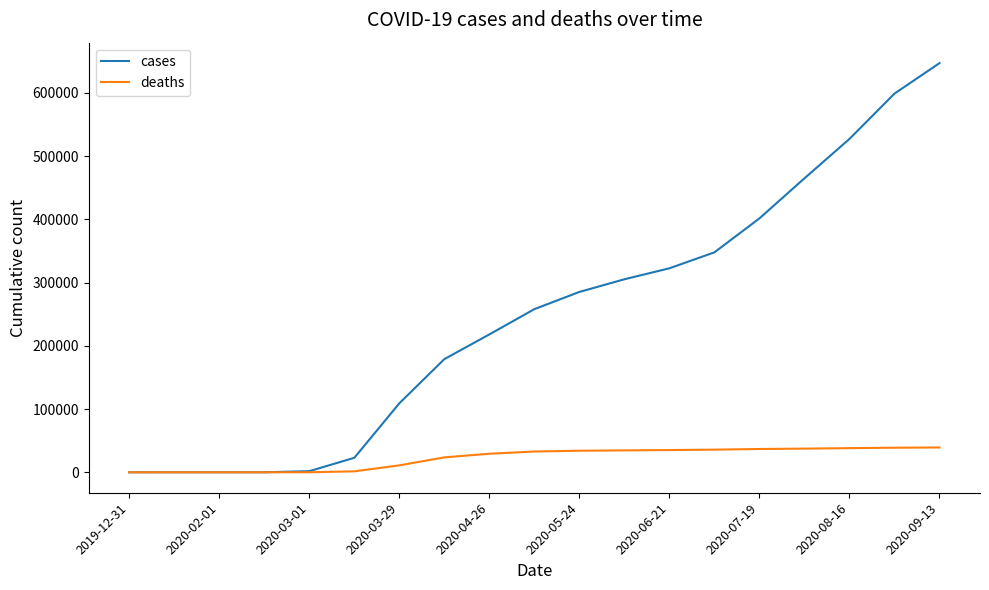

Which series has the largest total across all categories?

cases